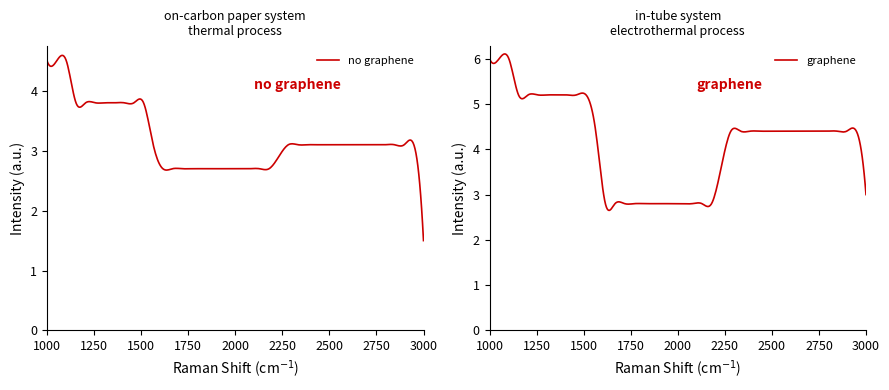

What is the minimum value for no graphene?

1.5